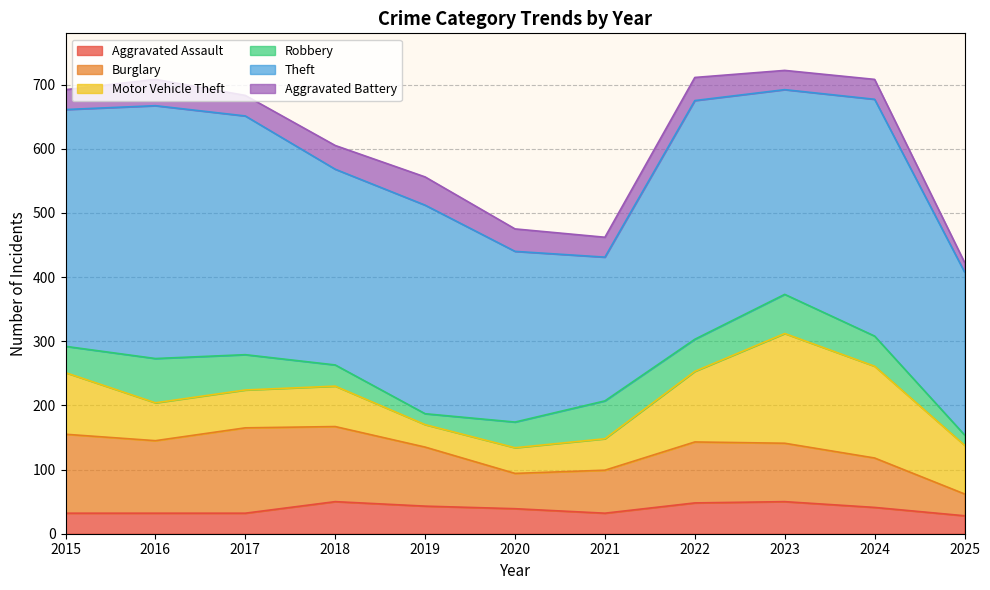

What are all the series names shown in the legend?

Aggravated Assault, Burglary, Motor Vehicle Theft, Robbery, Theft, Aggravated Battery